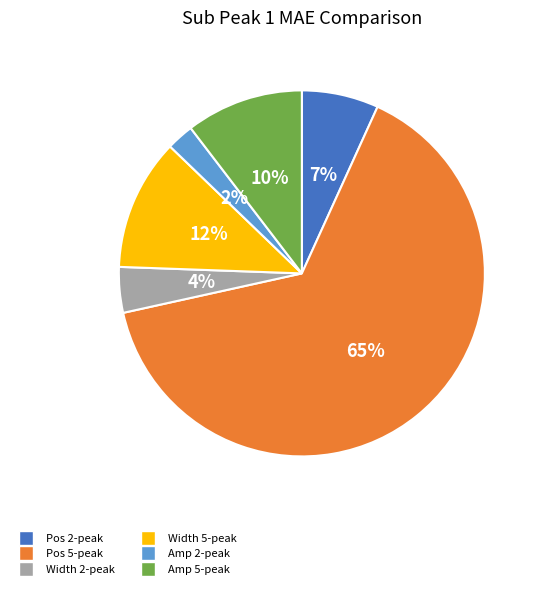

To the nearest percent, what is the average slice percentage?

17%